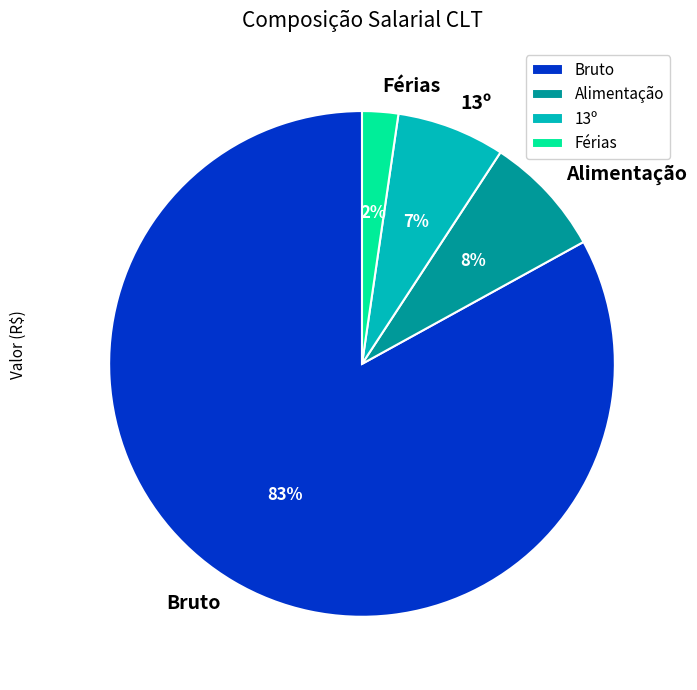

What is the ratio of the value at Alimentação to the value at 13º?

1.1